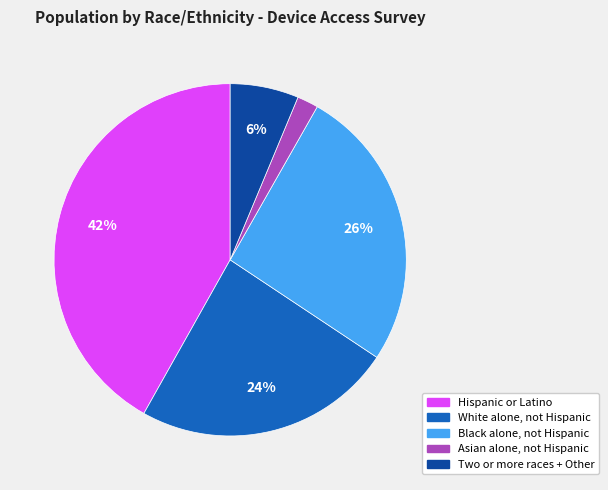

Does any single category account for the majority?

No